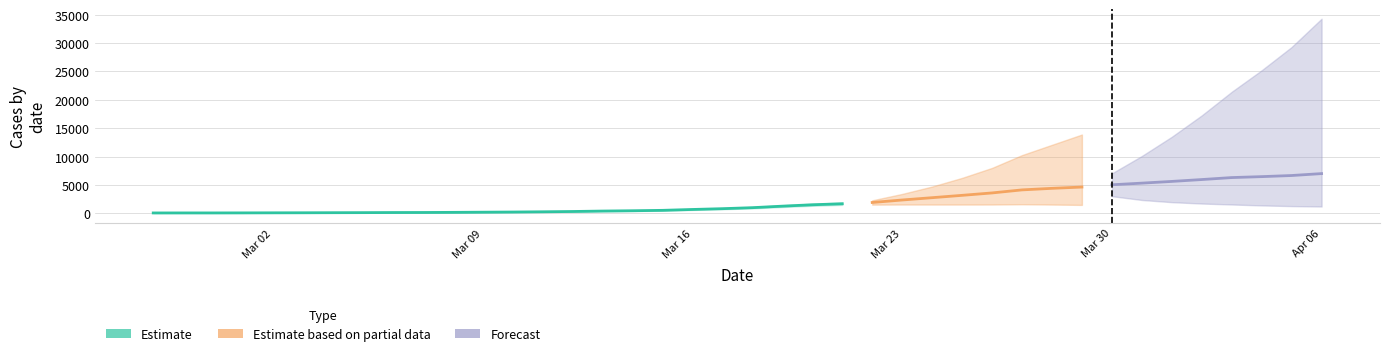

What is the sum of the values at 2020-03-18 and 2020-03-05?

1112